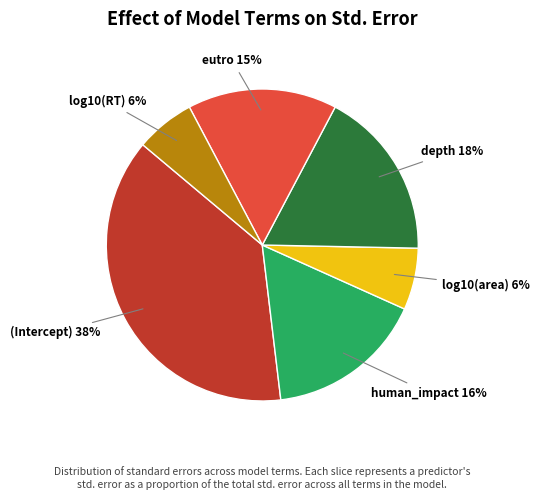

Do (Intercept) and depth together represent more than half of the pie?

Yes